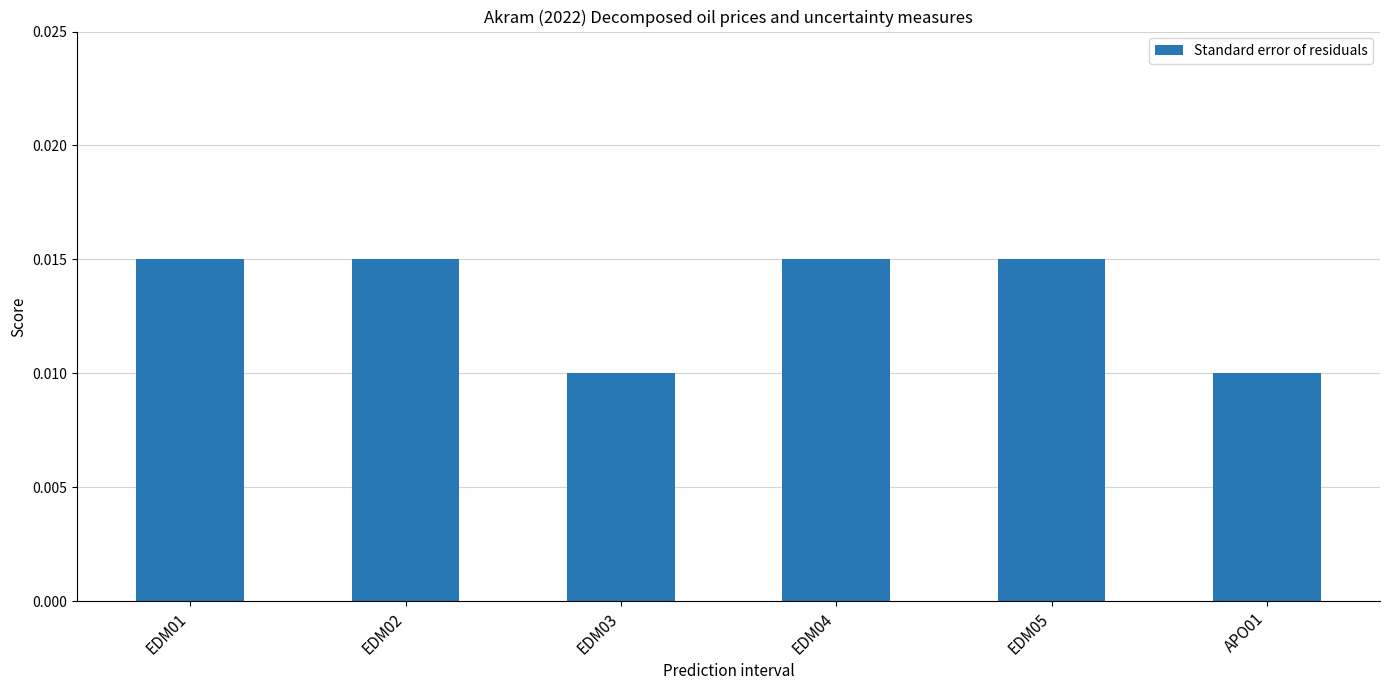

Are the bars horizontal?

No